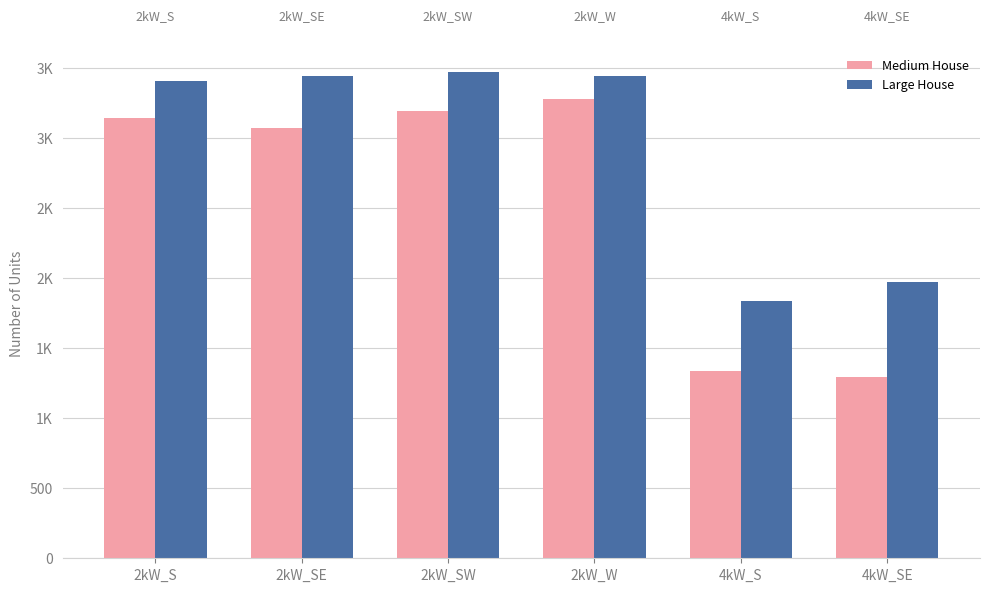

What is the average value of the Large House series?

2930